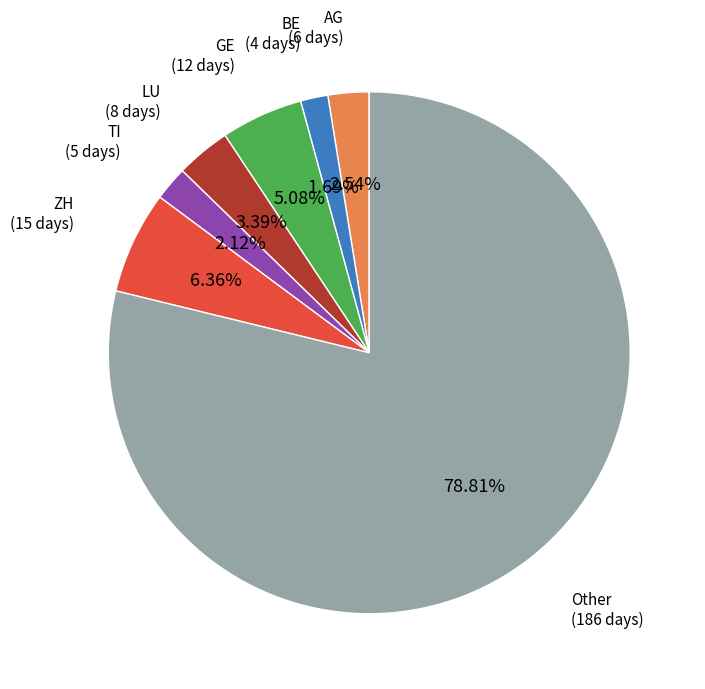

Does any single category account for the majority?

Yes